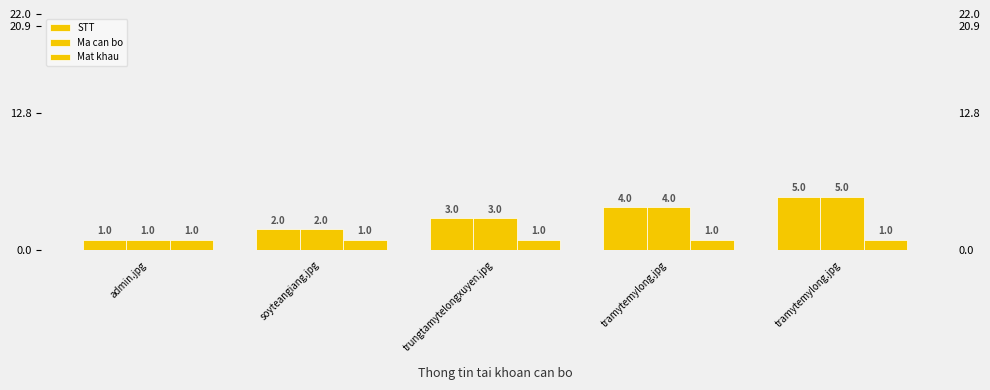

Rank the series by their maximum value, from lowest to highest.

Mat khau, STT, Ma can bo